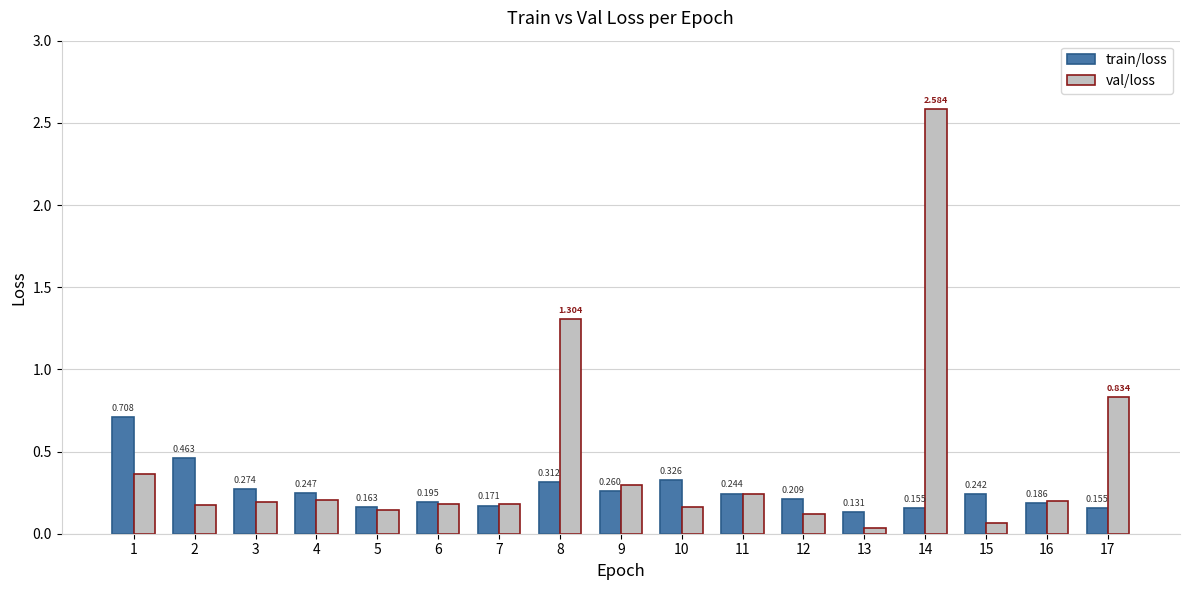

What is the sum of all val/loss values?

7.3